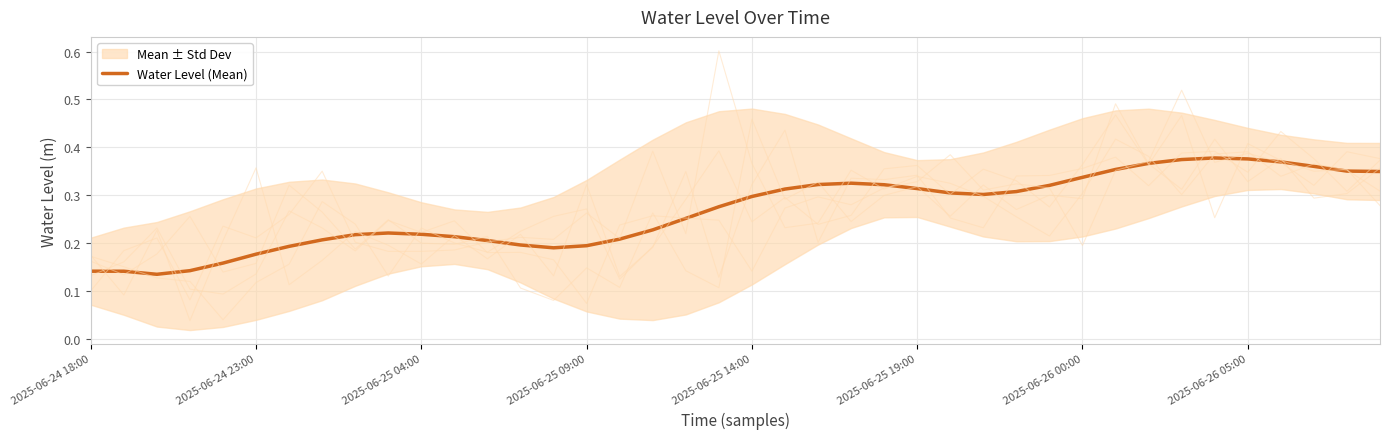

The chart shows a value of 0.3 at 27. True or false?

True